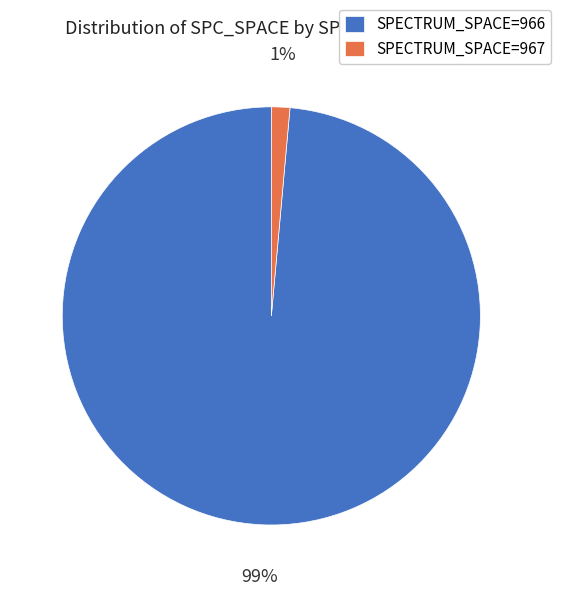

Combined, do SPECTRUM_SPACE=966 and SPECTRUM_SPACE=967 account for over 50%?

Yes